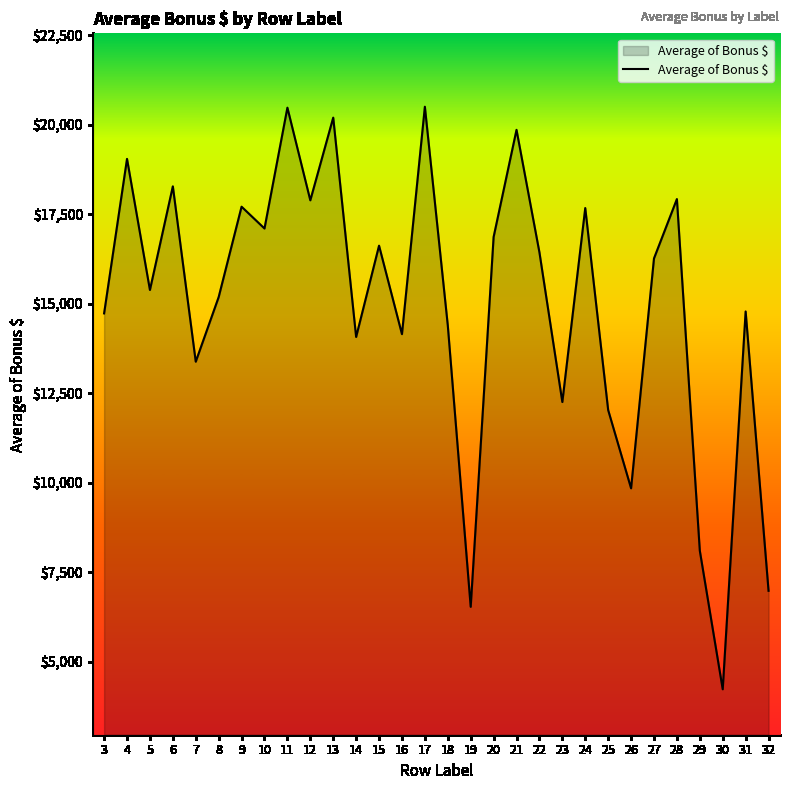

How many lines are shown in the chart?

1